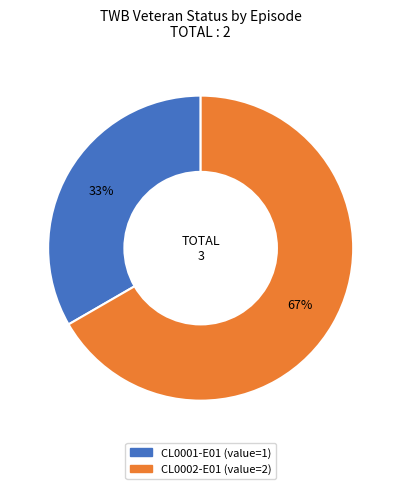

Is it true that CL0002-E01 is 67% of the pie?

True